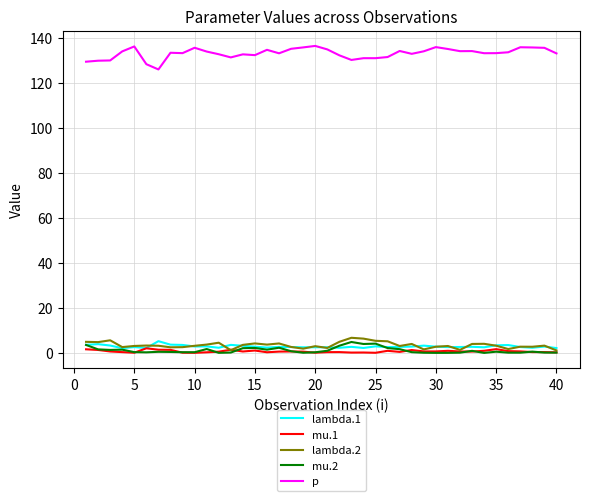

True or false: p and lambda.2 intersect in this chart.

False